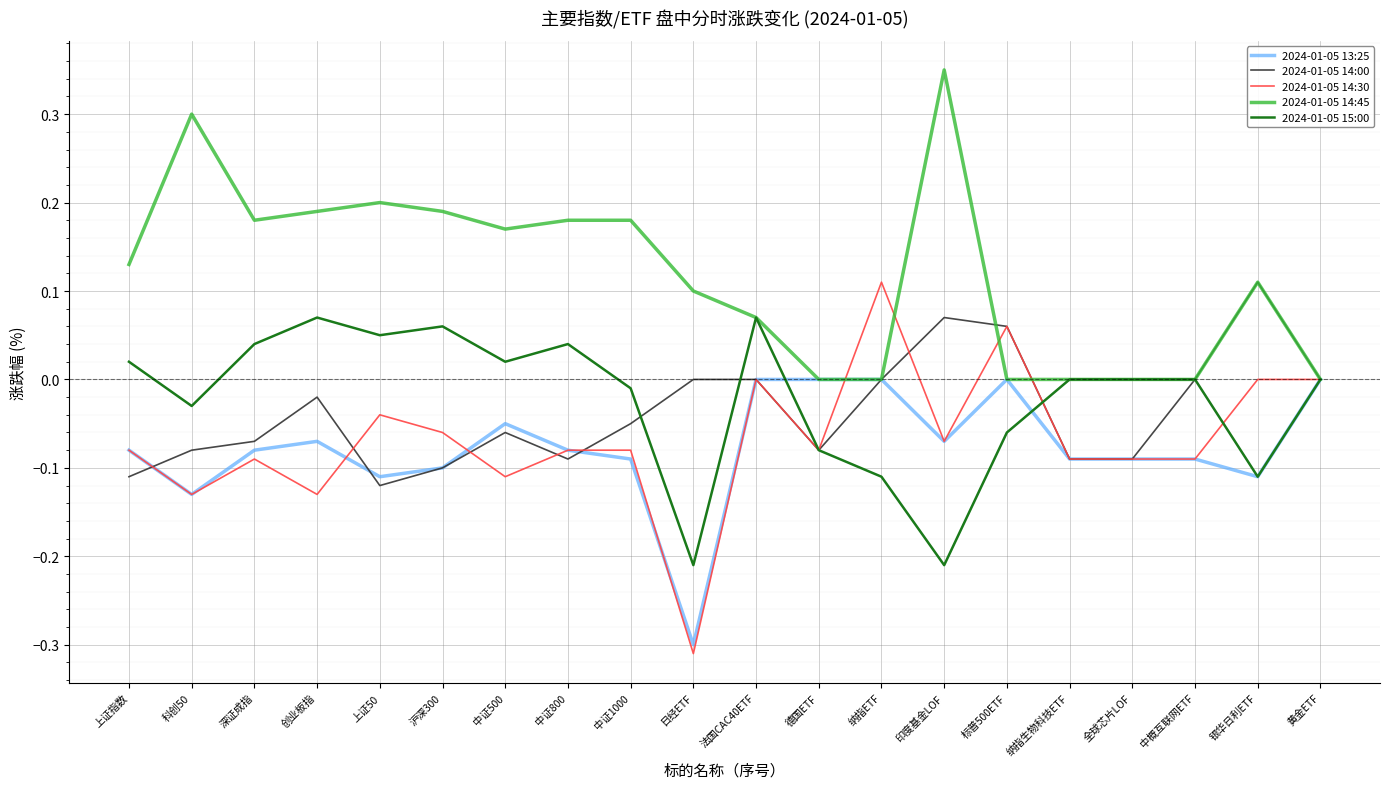

The 2024-01-05 14:30 series shows -0.0 at 中概互联网ETF. True or false?

False